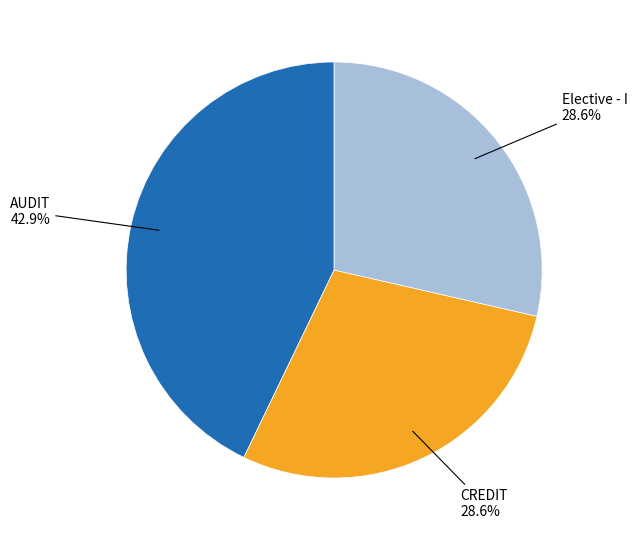

Does any single category account for the majority?

No